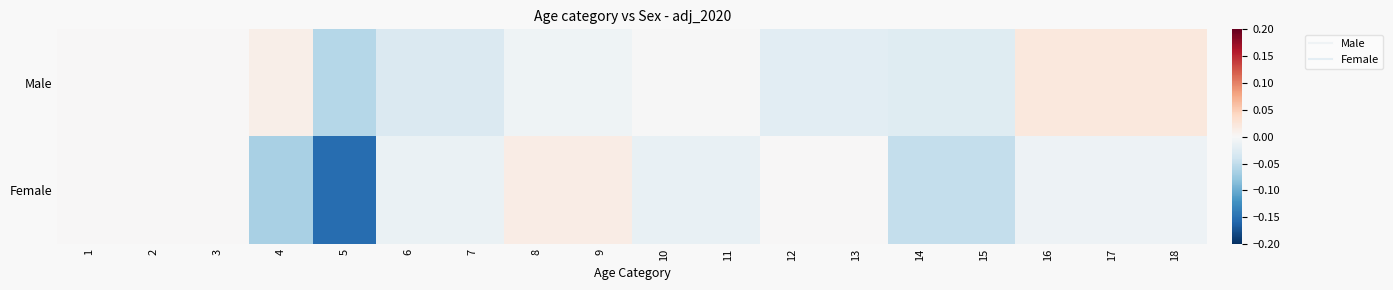

Count the number of categories in the chart.

18